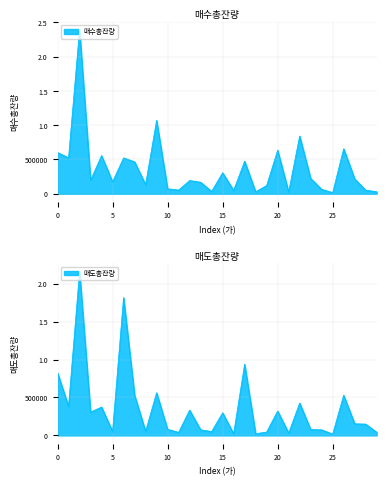

What is the highest value of the 매수총잔량 series?

2392092